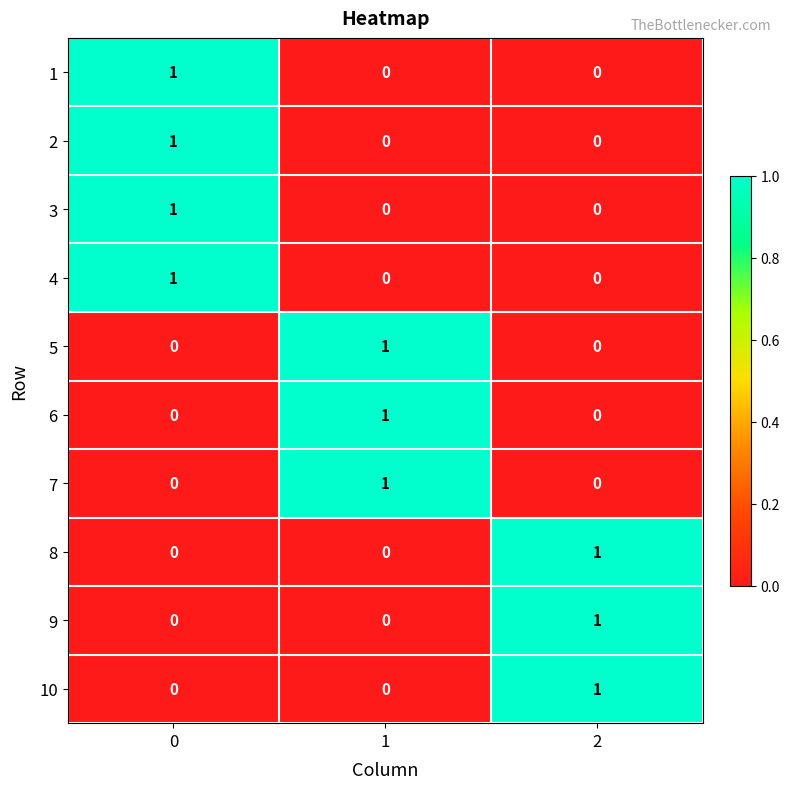

How many 6 values are between 0 and 1?

3